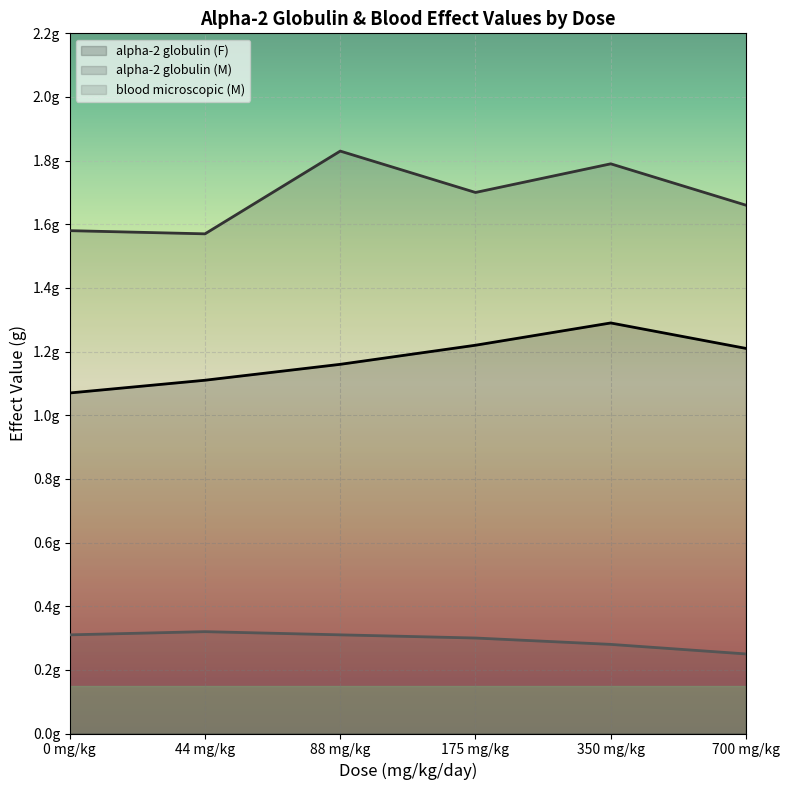

What is the value of the blood microscopic (M) point at the 2nd from the left?

0.3